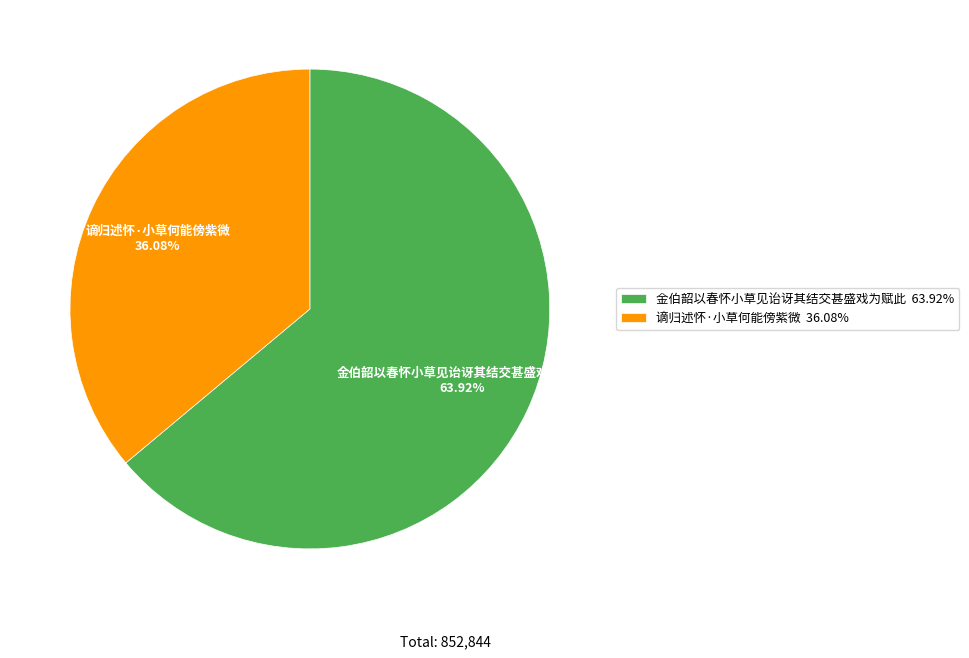

To the nearest percent, what is the difference between the 金伯韶以春怀小草见诒讶其结交甚盛戏为赋此 and 谪归述怀·小草何能傍紫微 slice percentages?

28%